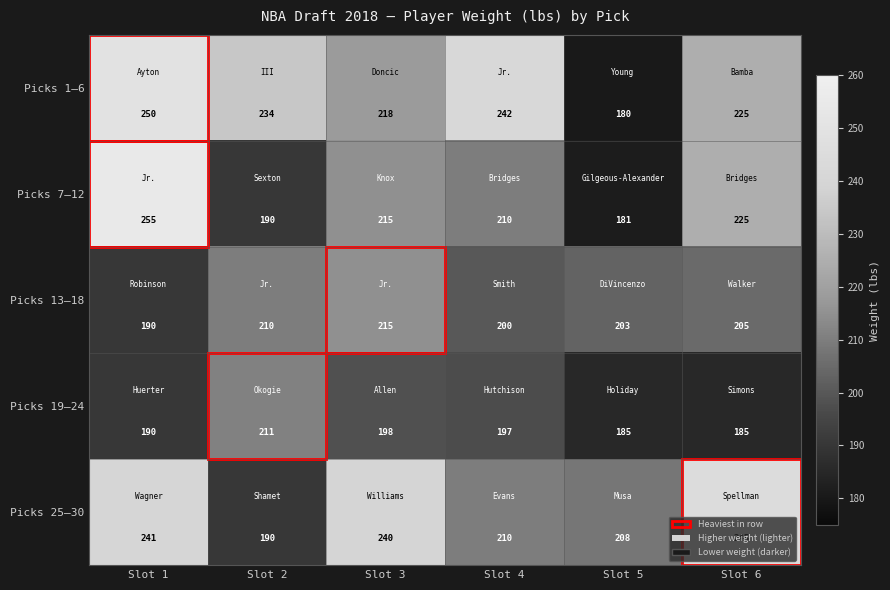

What is the average value of the Picks 1–6 series?

225